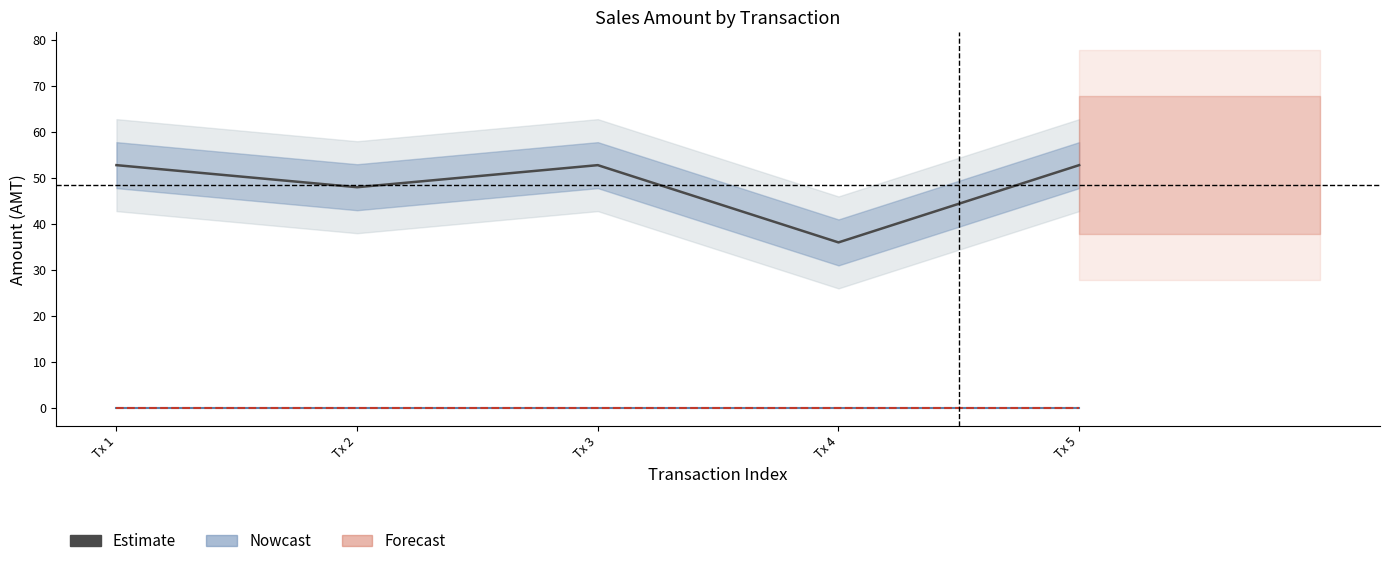

True or false: col_11 has a value of 0.0 at Tx 1.

True